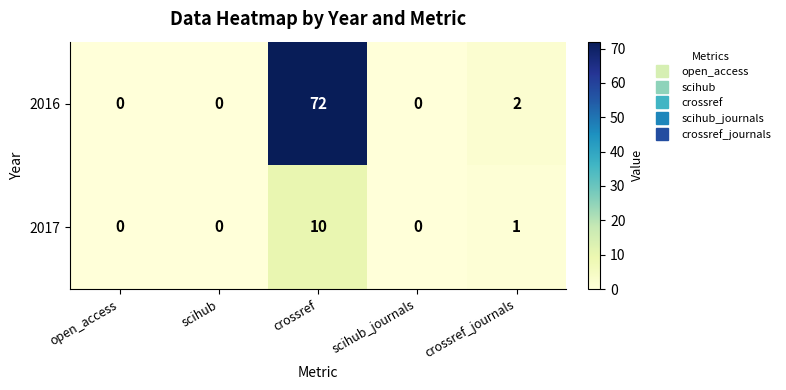

Which series has the largest total across all categories?

2016